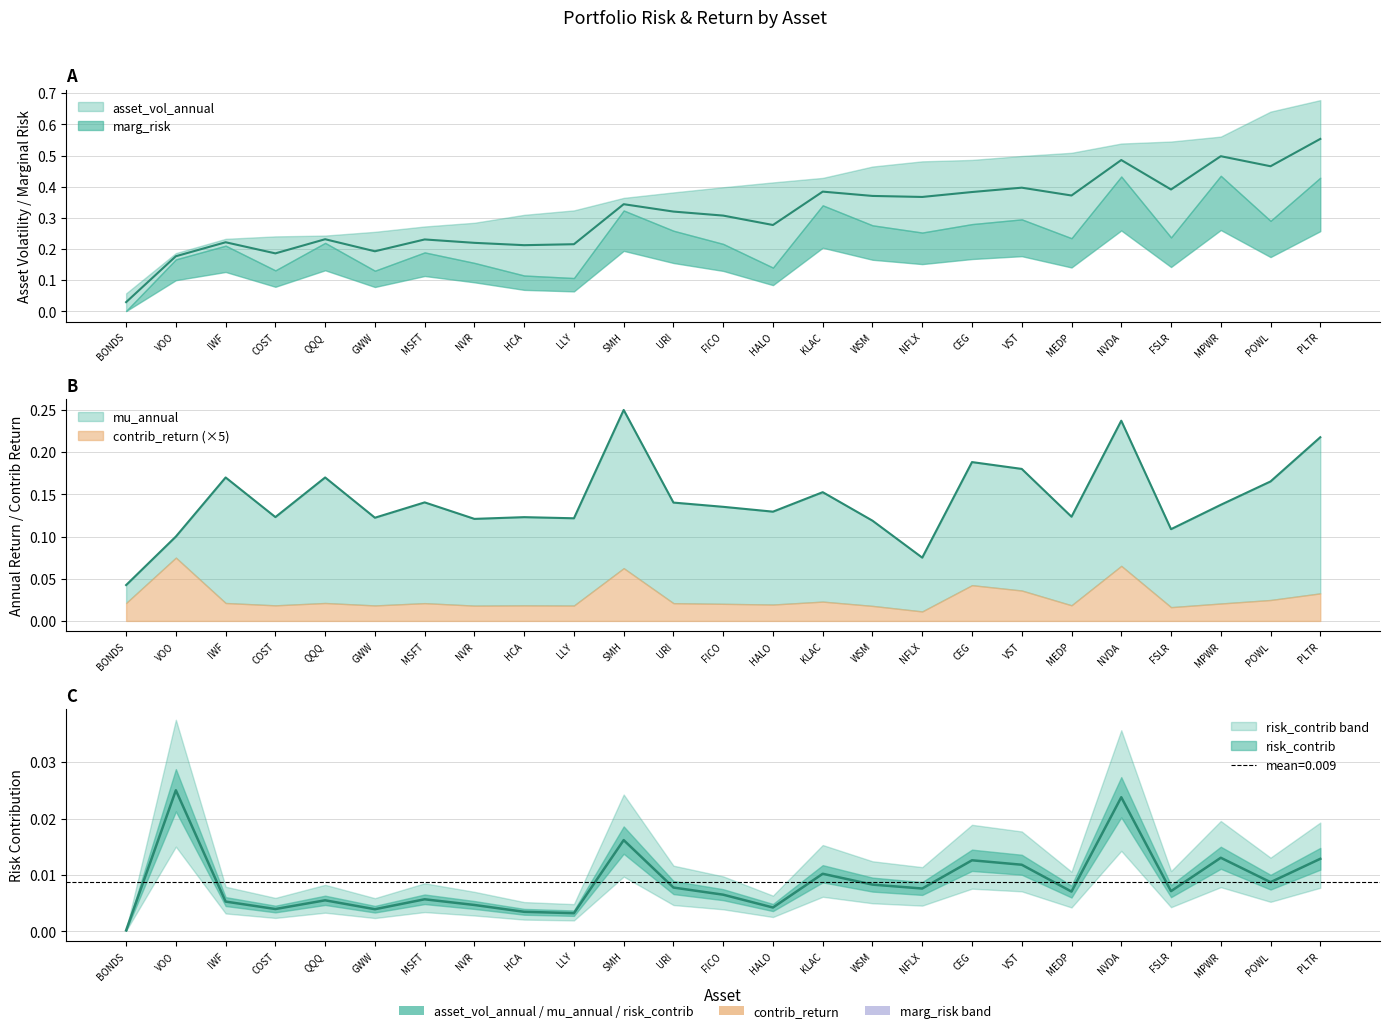

Is it true that marg_risk equals 0.4 at POWL?

False